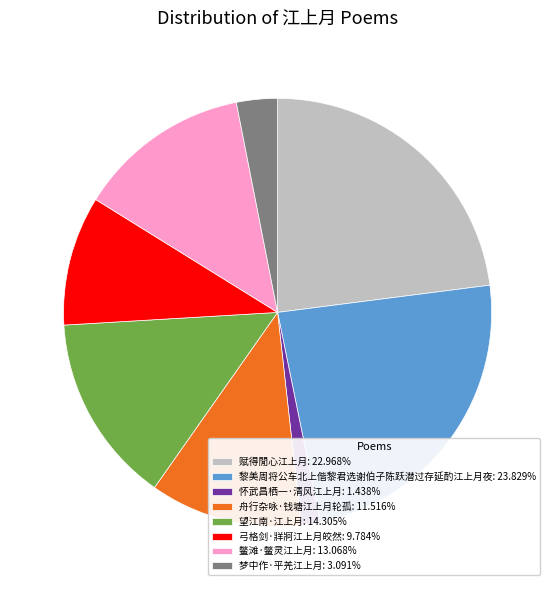

Combined, do 舟行杂咏·钱塘江上月轮孤: 11.516% and 弓格剑·牂牁江上月皎然: 9.784% account for over 50%?

No